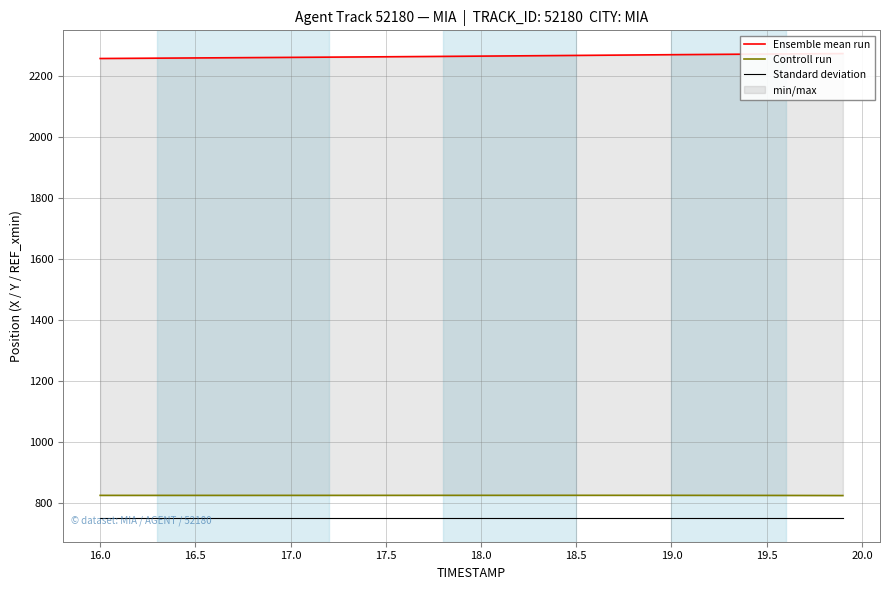

The value of Controll run at 37 is 1379.3. True or false?

False